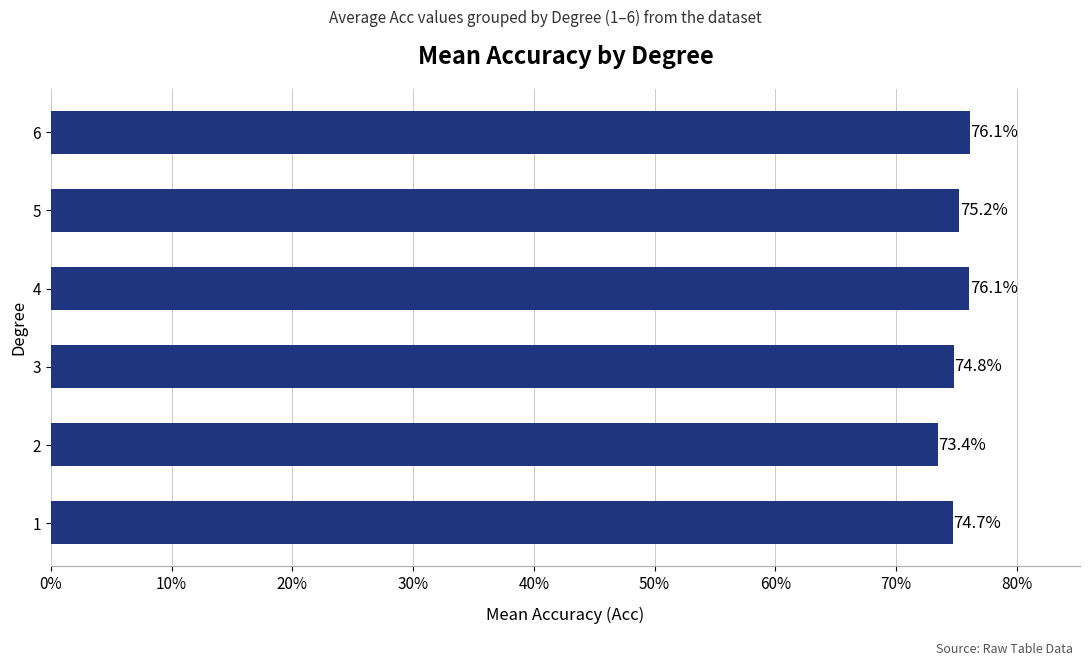

Reading top to bottom, extract all data points from this chart.

6=76.1	5=75.2	4=76.1	3=74.8	2=73.4	1=74.7